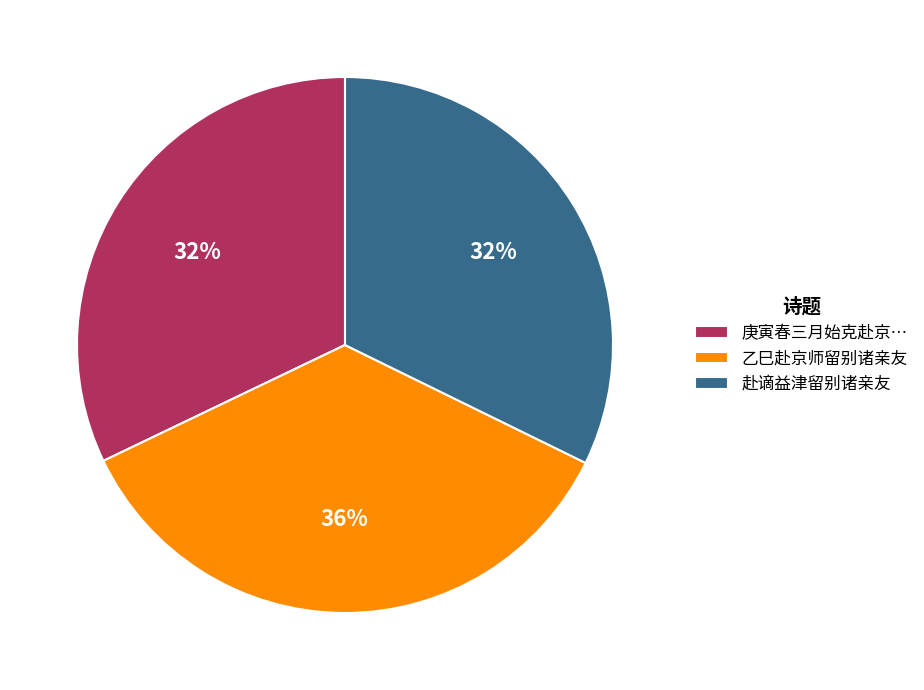

To the nearest percent, what percentage of the pie is 赴谪益津留别诸亲友?

32%